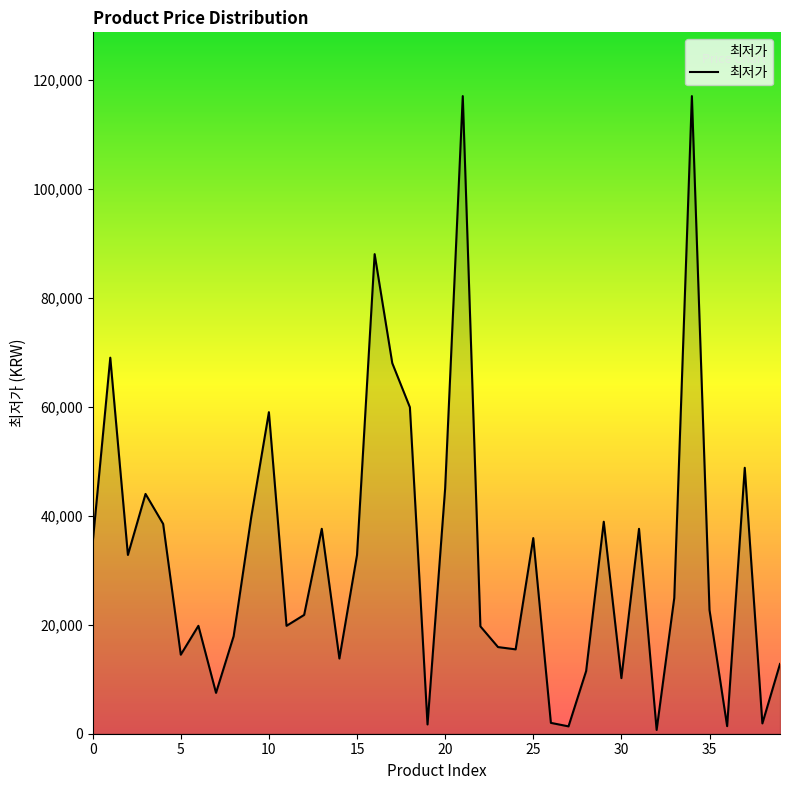

True or false: the data has more than 1 interior local peaks.

True